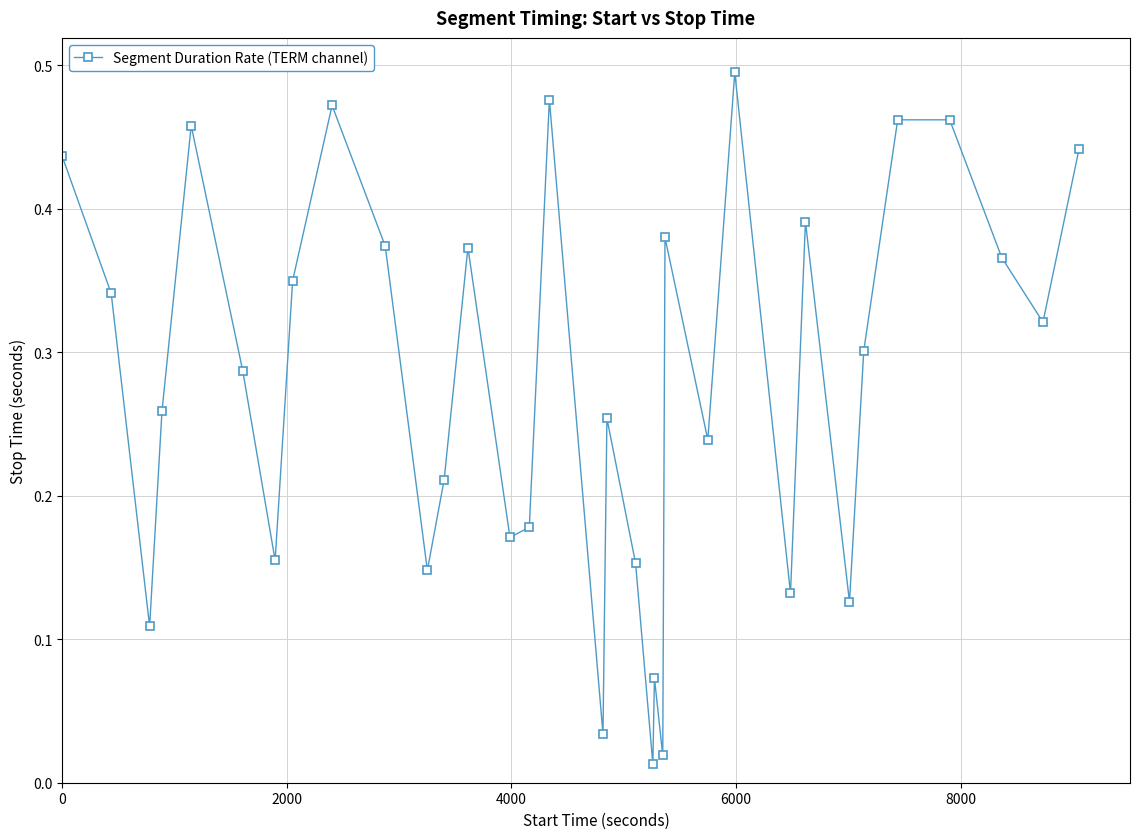

True or false: there are more than 1 points higher than both neighbors.

True